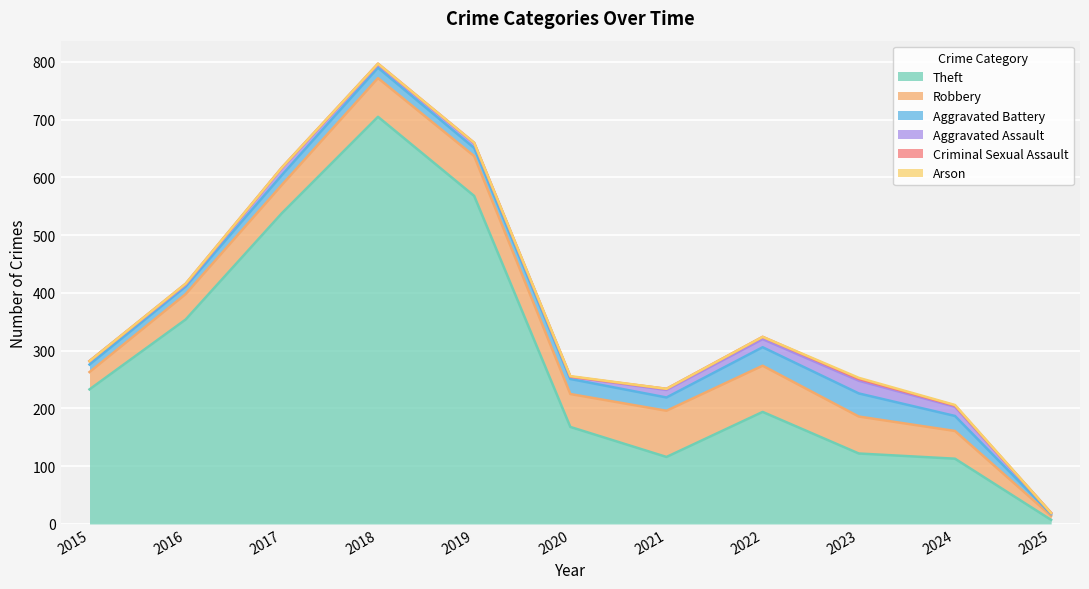

What is the value of the Aggravated Assault point at the 1st from the left?

6